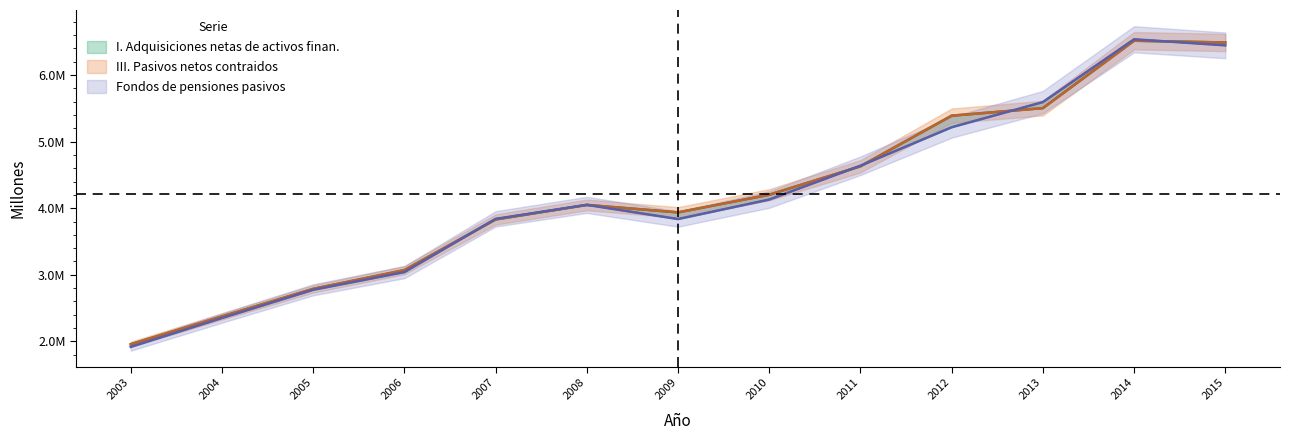

Reading left to right, transcribe all the data shown in this chart.

I. Adquisiciones netas de activos finan.: 1958007	2375682	2788969	3070369	3830729	4049018	3936868	4201964	4628787	5388091	5501489	6513098	6486464
III. Pasivos netos contraidos: 1958007	2375682	2788969	3070369	3830729	4049019	3936868	4201964	4628787	5388091	5501489	6513098	6486464
Fondos de pensiones pasivos: 1918973	2351846	2775160	3040589	3839753	4049758	3837047	4129586	4637084	5214571	5592207	6534667	6443815